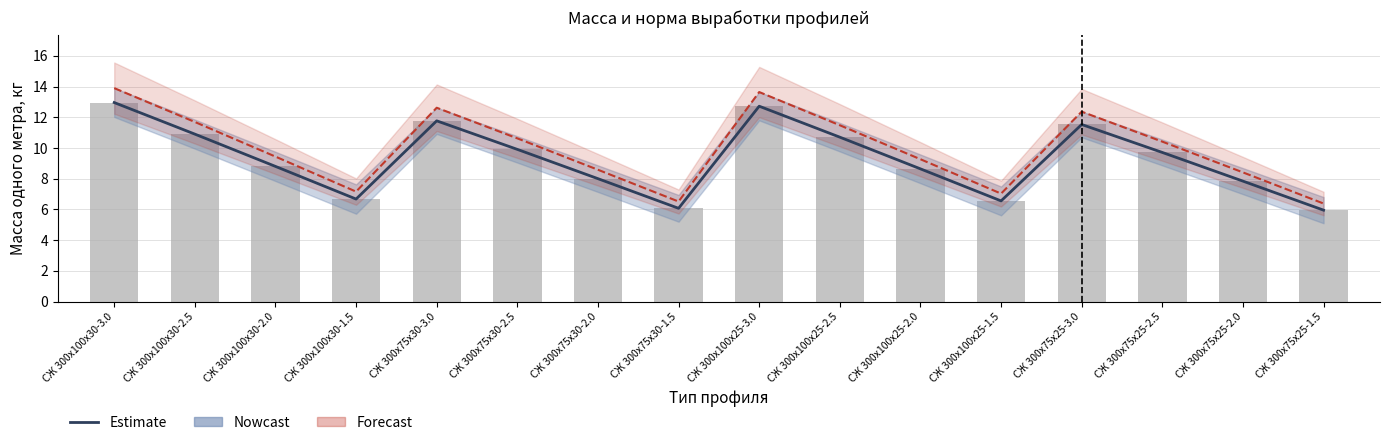

How many groups of bars are there?

16